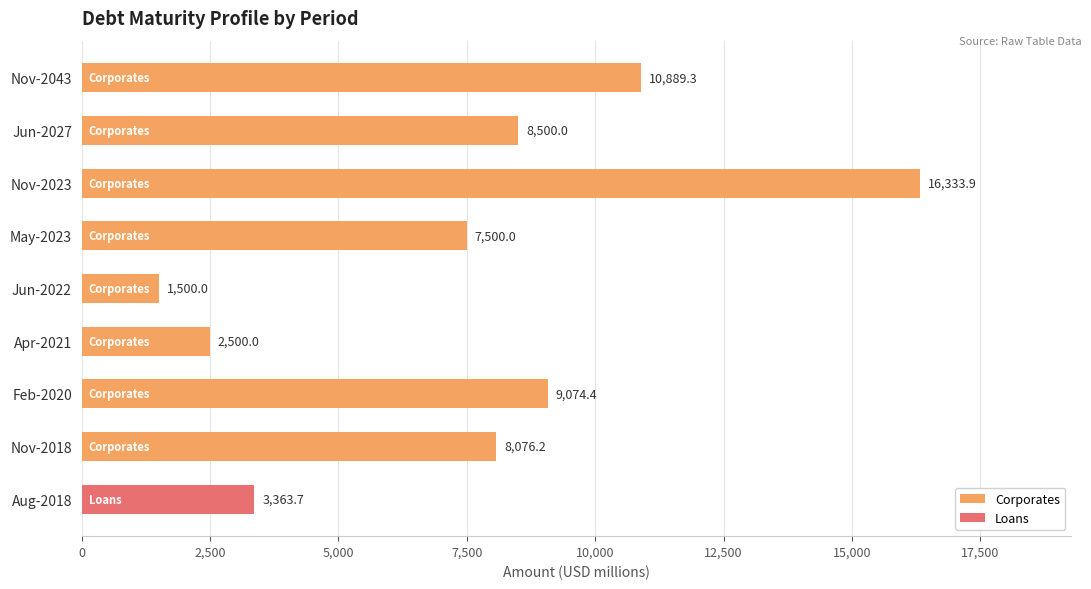

List the series in order of their peak value, highest first.

Corporates, Loans